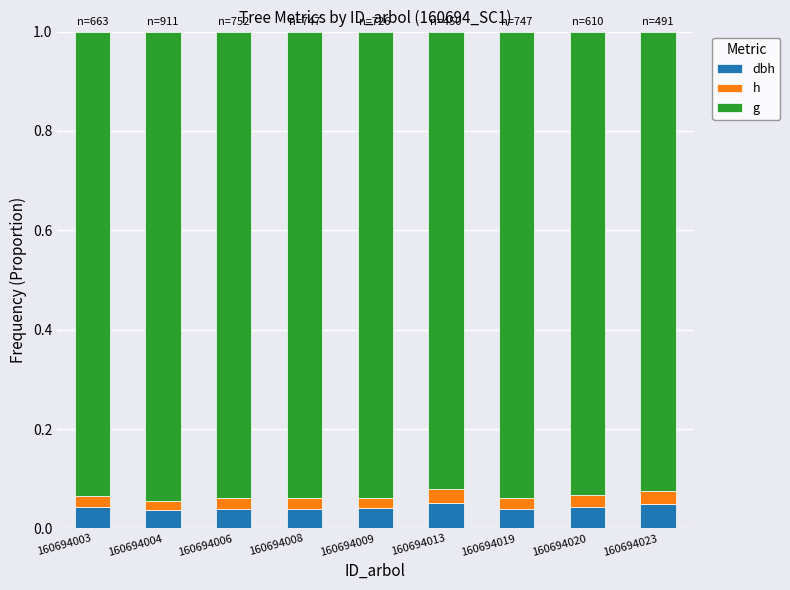

What is the total value across all series at 160694023?

1.0